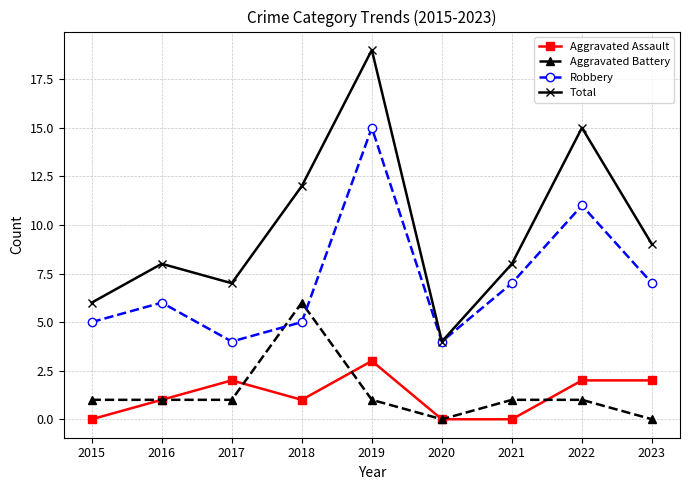

The value of Aggravated Battery at 2016 is 1. True or false?

True